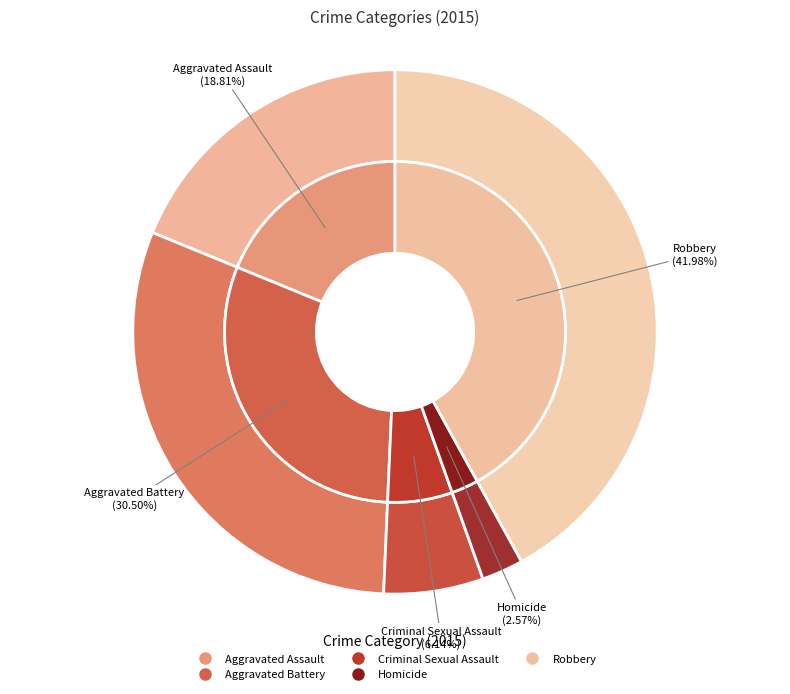

Combined, do Aggravated Assault and Robbery account for over 50%?

Yes